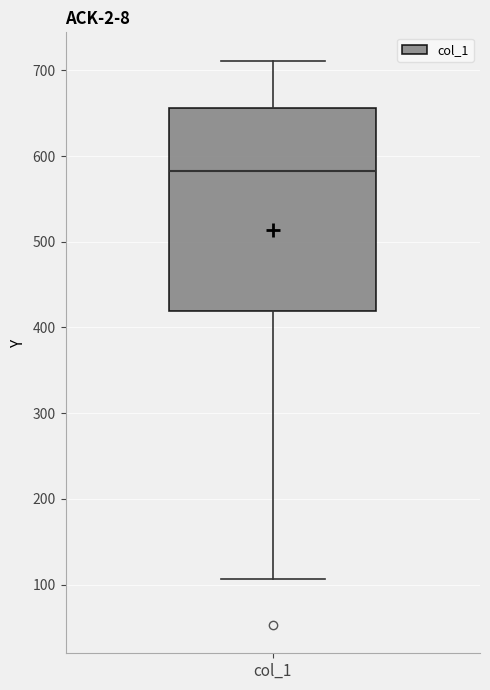

Transcribe this box plot: give where the median line is, the range the box spans, and where the two whiskers end, as read against the y-axis. The values are not printed on the chart, so give them approximately, as read against the axis.

median 580, box 420 to 660, whiskers 110 to 710